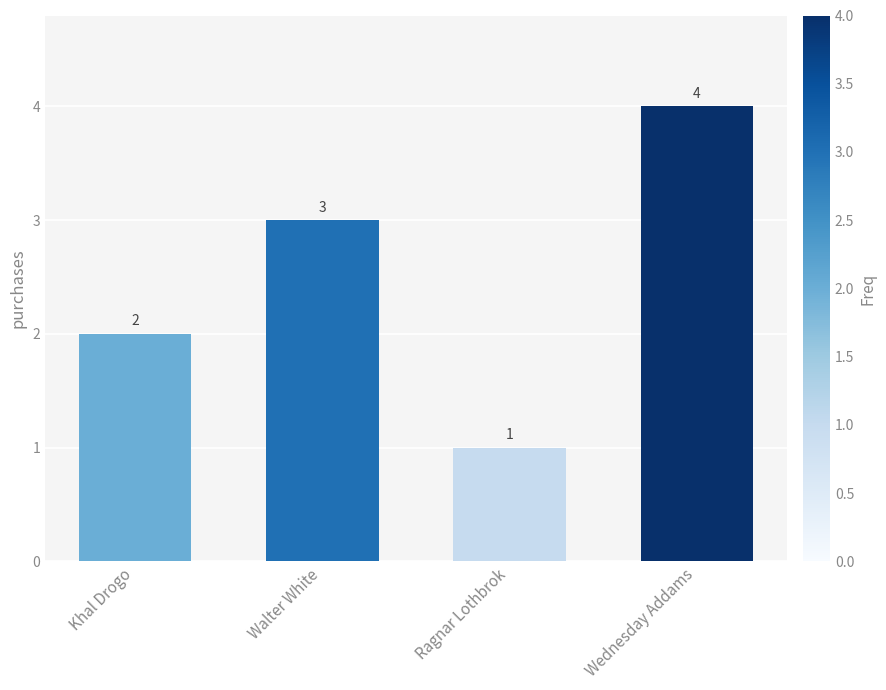

At which category does the chart reach its peak across all series?

Wednesday Addams